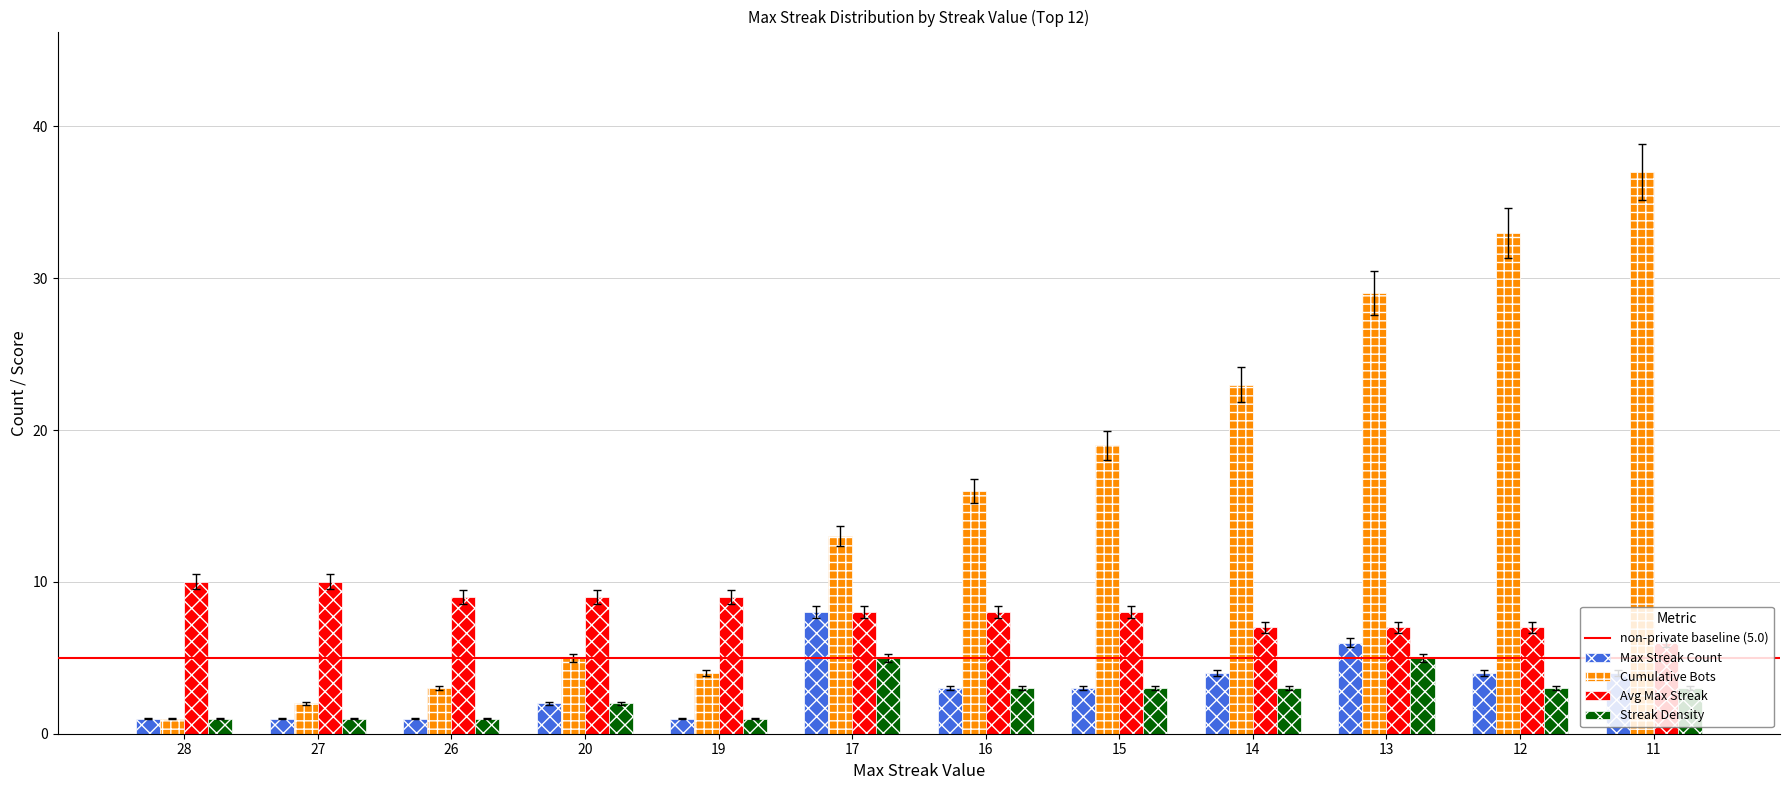

What is the difference between the Avg Max Streak values at 17 and 28?

2